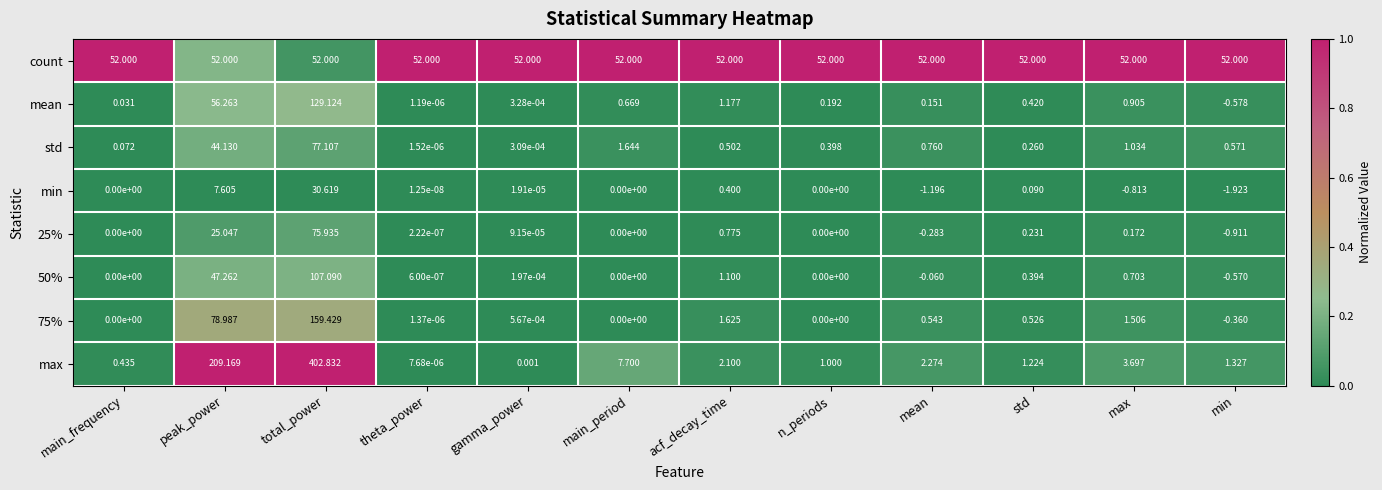

At which category does the chart reach its minimum across all series?

min